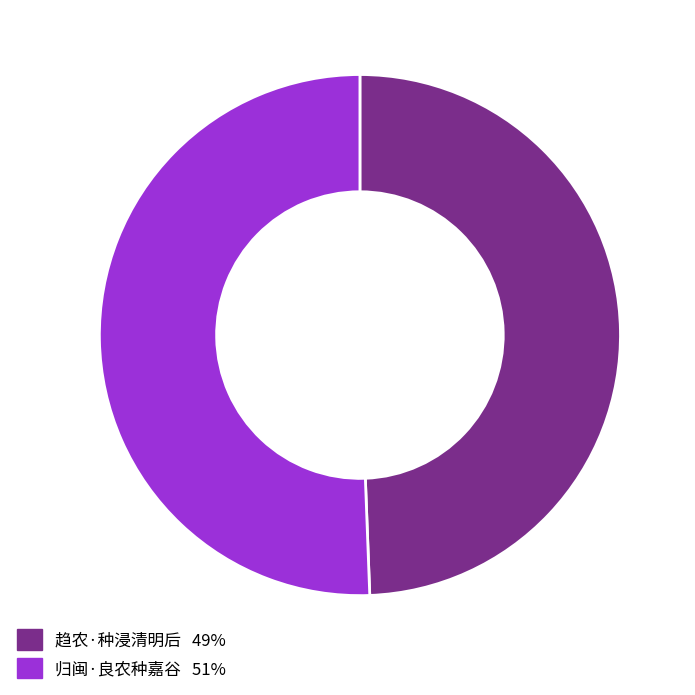

Rank the categories by value from lowest to highest.

趋农·种浸清明后, 归闽·良农种嘉谷